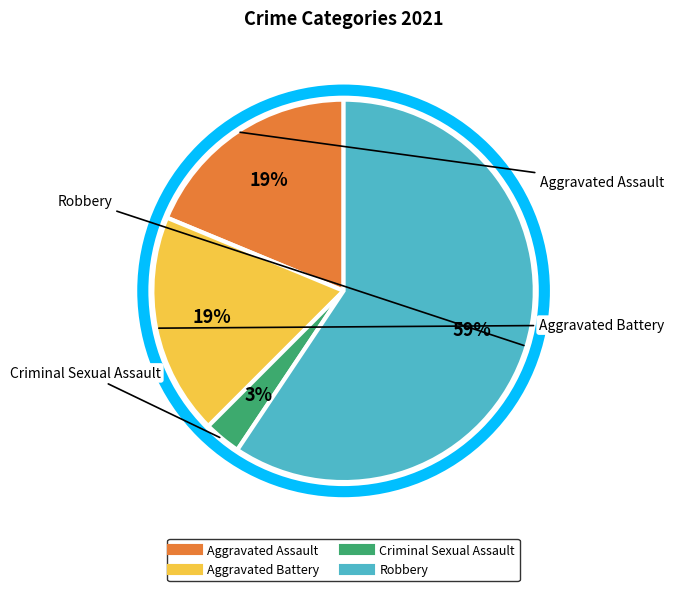

The Aggravated Battery slice represents 19% of the pie. True or false?

True